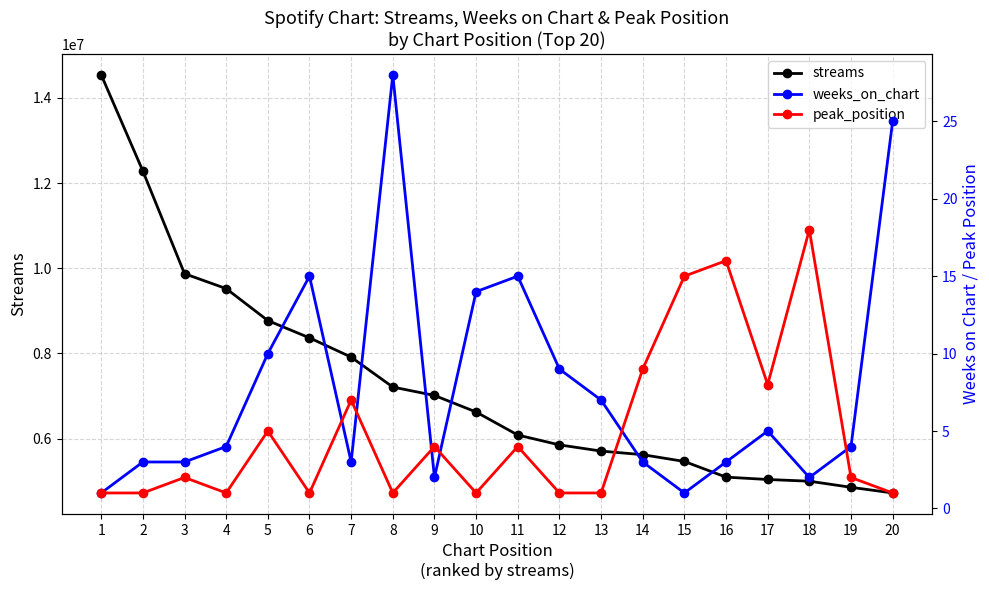

What is the value of the streams point at the 20th from the left?

4725711